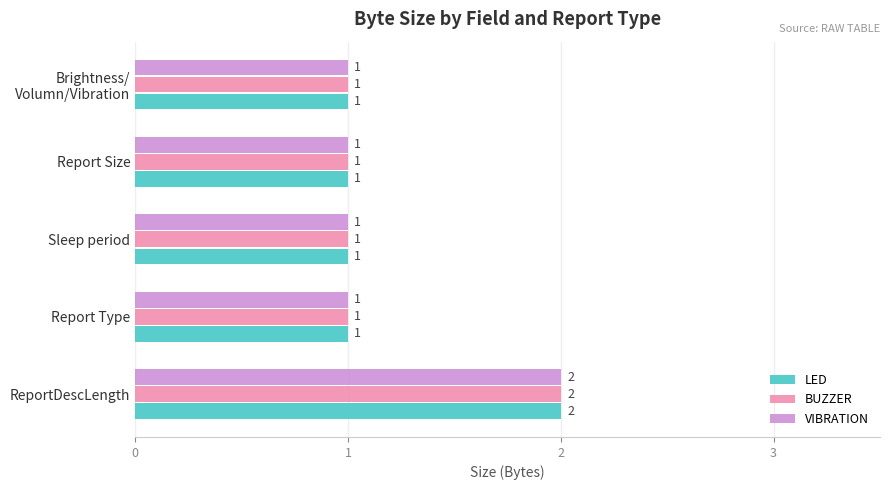

The value of BUZZER at Report Type is 1. True or false?

True